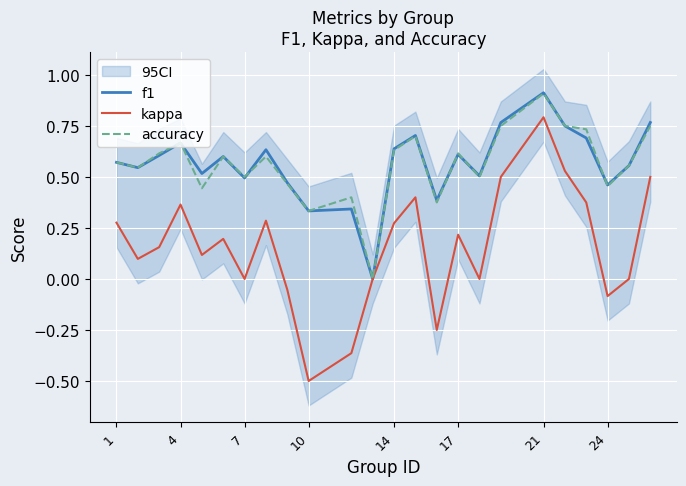

Is the value of kappa at 10 greater than the value of accuracy at 14?

No